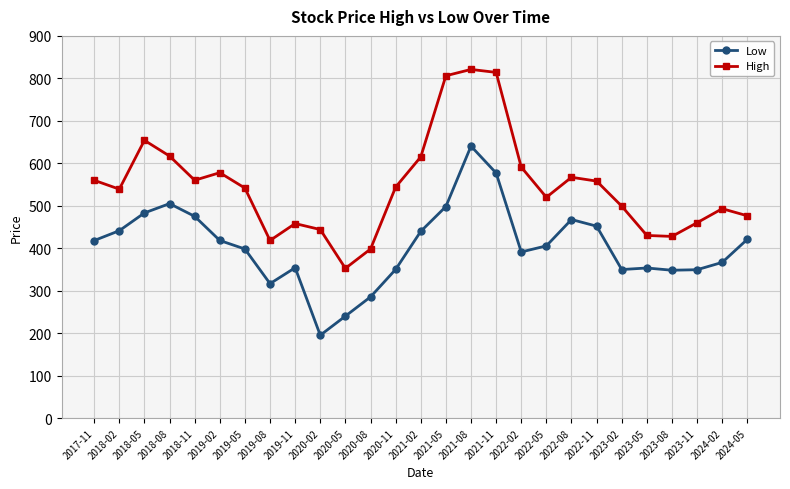

Where is the first local maximum for High?

2018-05